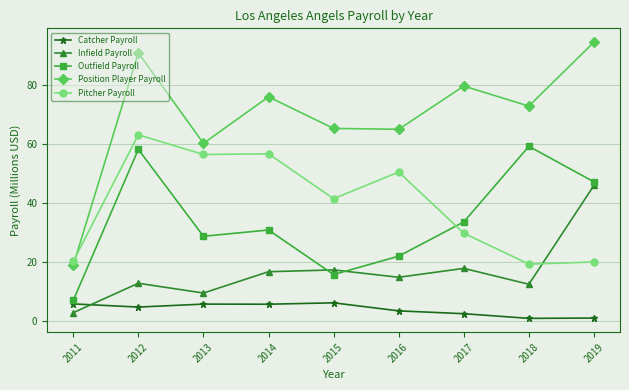

At how many categories does at least one series exceed 21?

8